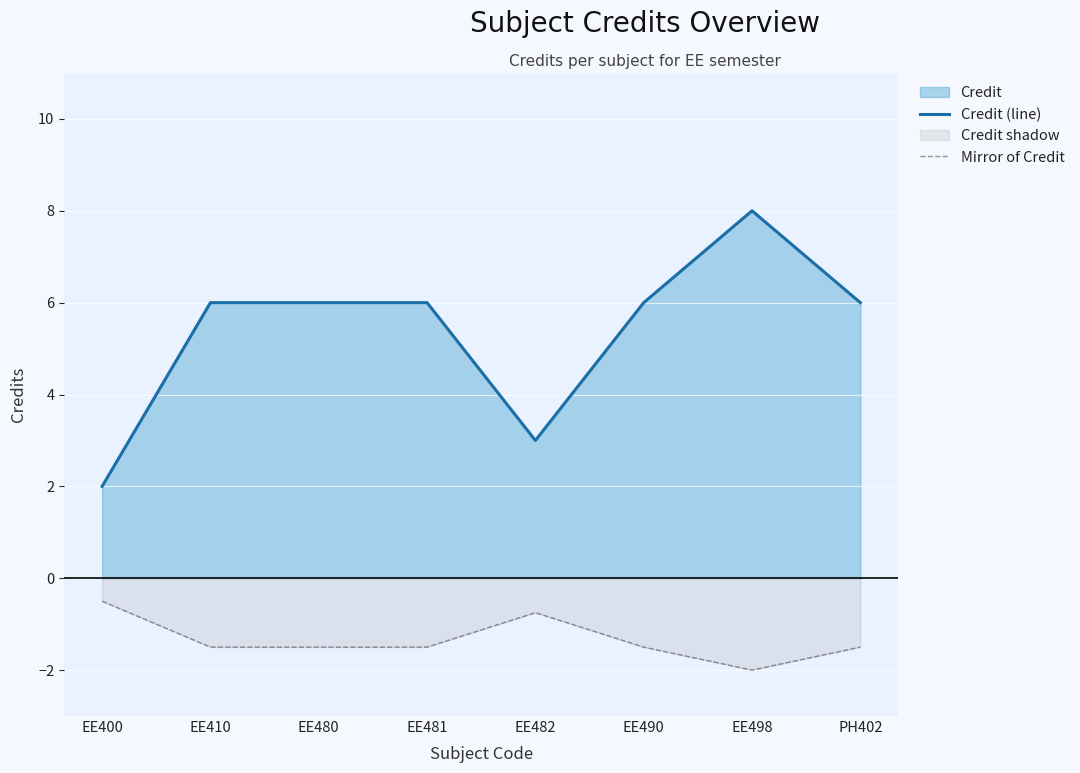

Rank the series by their average value, from highest to lowest.

Credit (line), Mirror of Credit